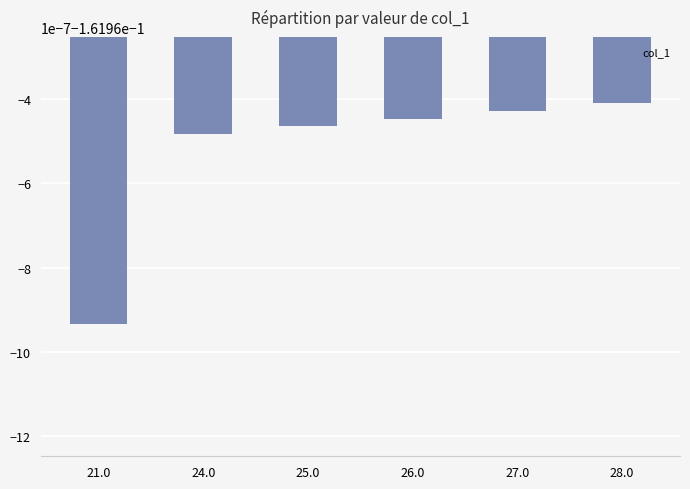

Rank the categories by value from highest to lowest.

28.0, 27.0, 26.0, 25.0, 24.0, 21.0